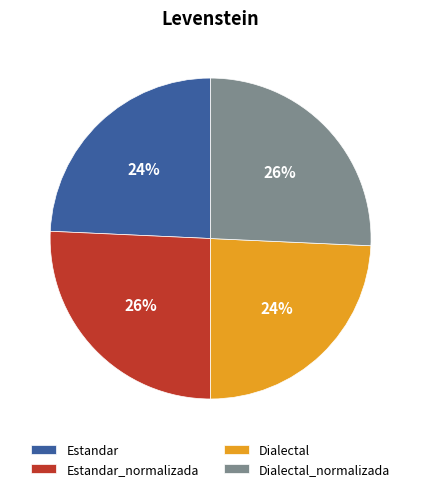

Which has a higher value, Dialectal or Estandar_normalizada?

Estandar_normalizada